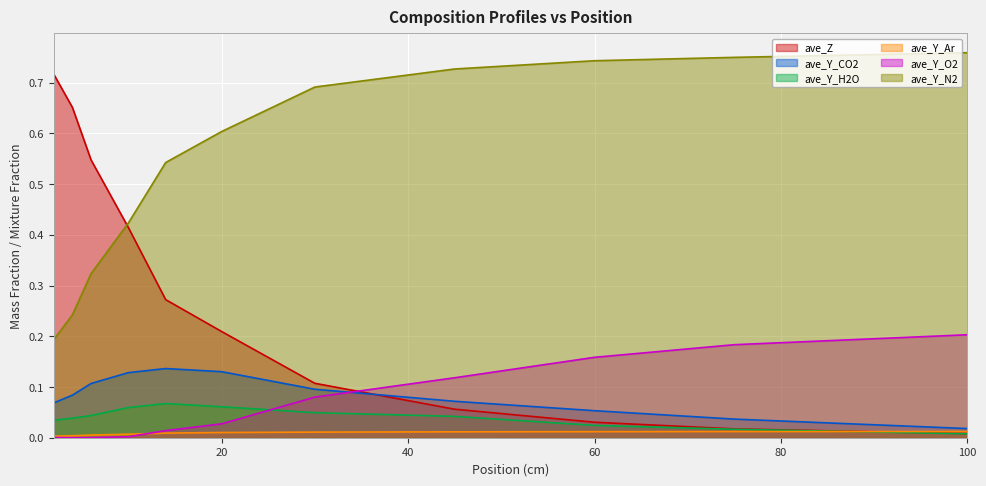

What is the difference between the highest and lowest values at 6?

0.5